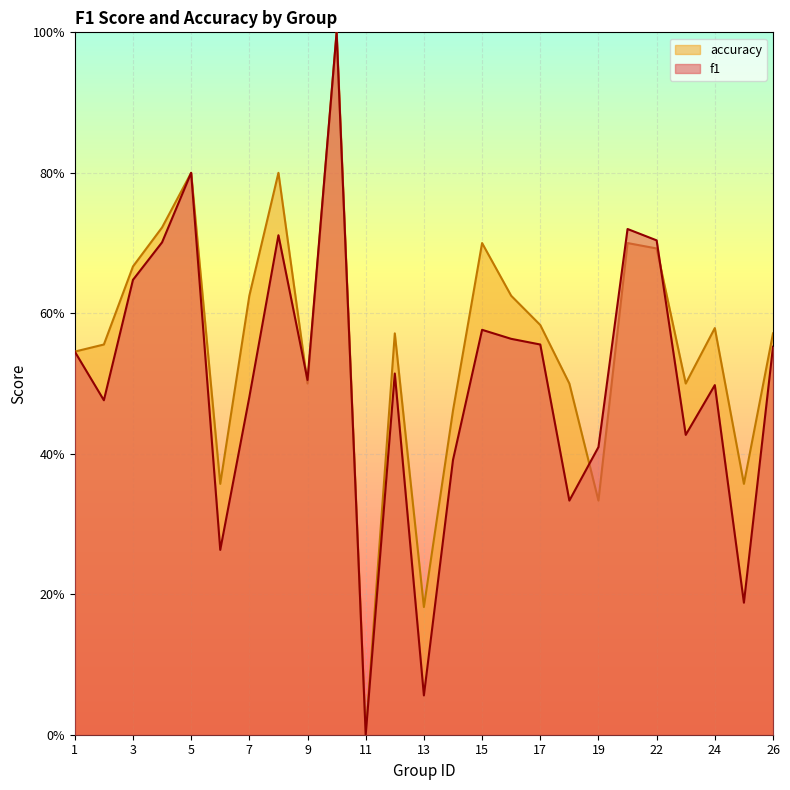

How many accuracy values are between 0 and 1?

25